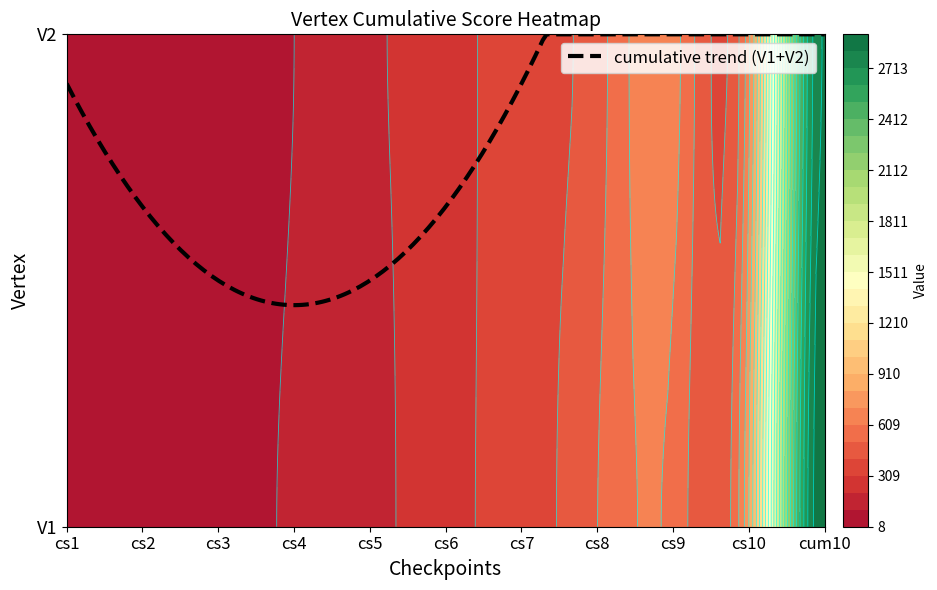

True or false: V1 has a value of 14 at cs1.

False